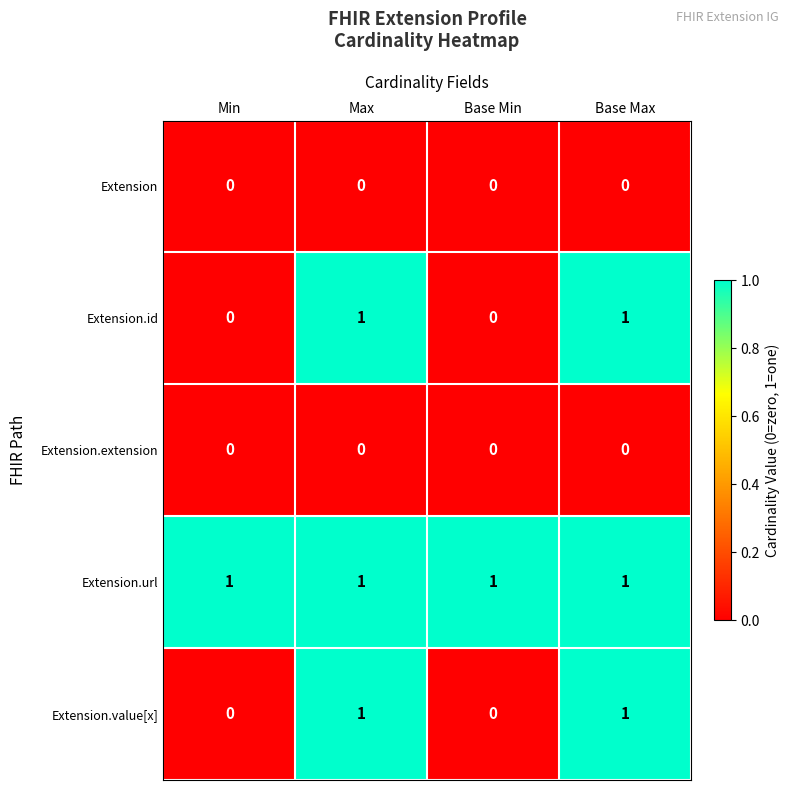

The value of Extension.url at Base Max is 2. True or false?

False